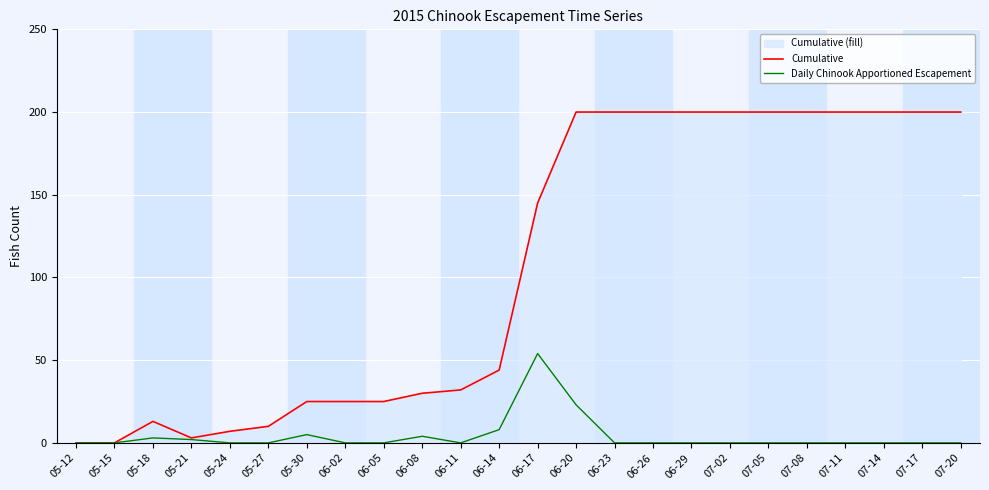

Reading left to right, list all the values displayed in this chart.

Cumulative: 05-12=0	05-15=0	05-18=13	05-21=3	05-24=7	05-27=10	05-30=25	06-02=25	06-05=25	06-08=30	06-11=32	06-14=44	06-17=145	06-20=200	06-23=200	06-26=200	06-29=200	07-02=200	07-05=200	07-08=200	07-11=200	07-14=200	07-17=200	07-20=200
Daily Chinook Apportioned Escapement: 05-12=0	05-15=0	05-18=3	05-21=2	05-24=0	05-27=0	05-30=5	06-02=0	06-05=0	06-08=4	06-11=0	06-14=8	06-17=54	06-20=23	06-23=0	06-26=0	06-29=0	07-02=0	07-05=0	07-08=0	07-11=0	07-14=0	07-17=0	07-20=0